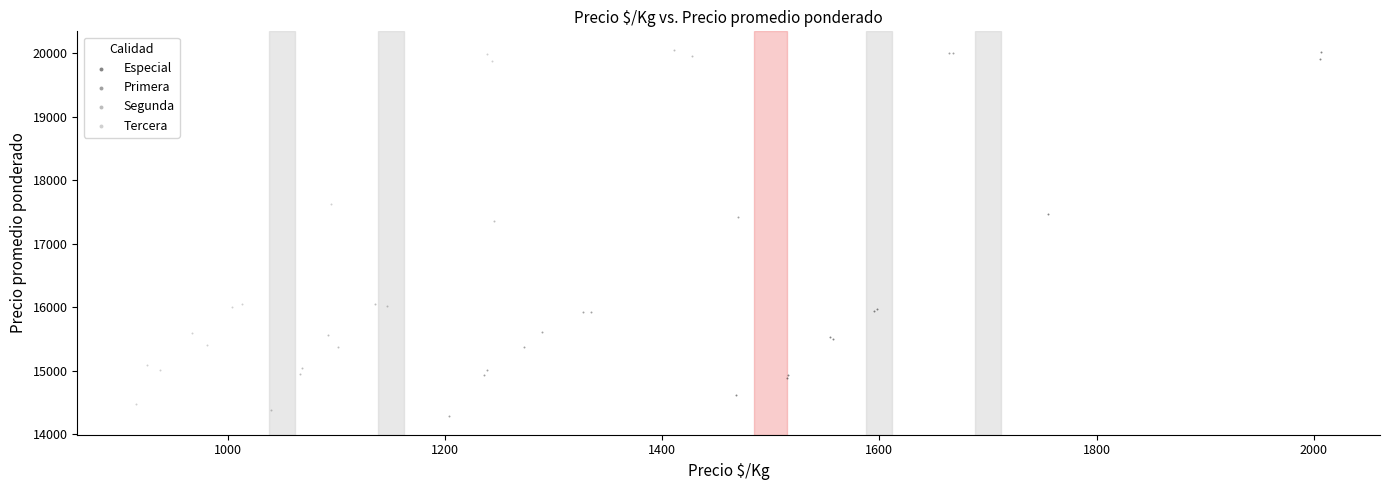

Which series has the largest Y range (max minus min)?

Primera